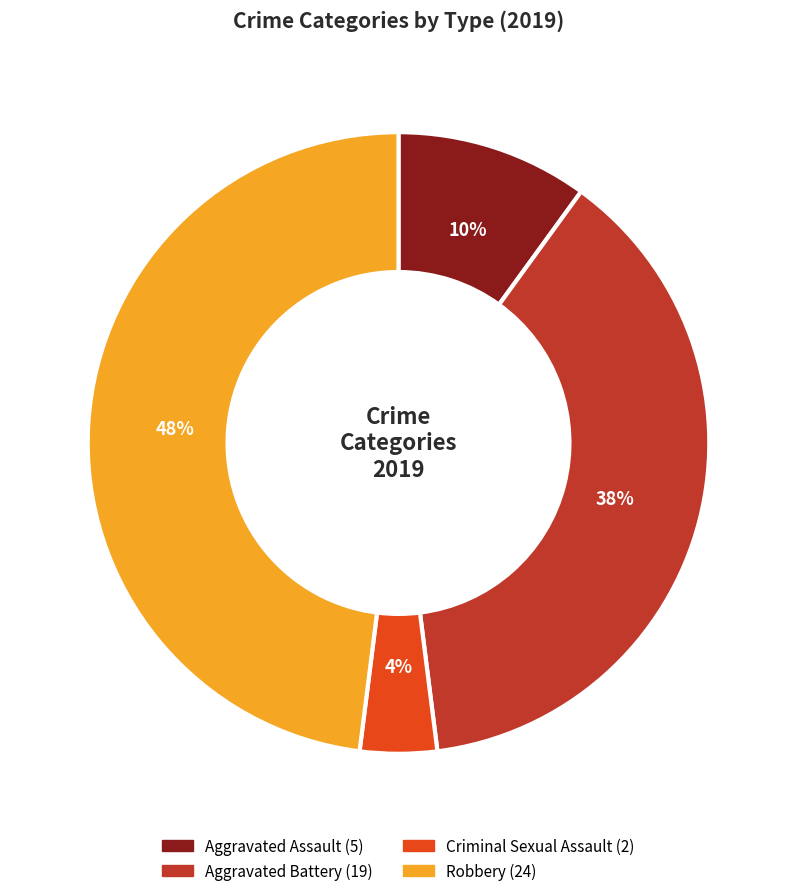

Which slice is the smallest?

Criminal Sexual Assault